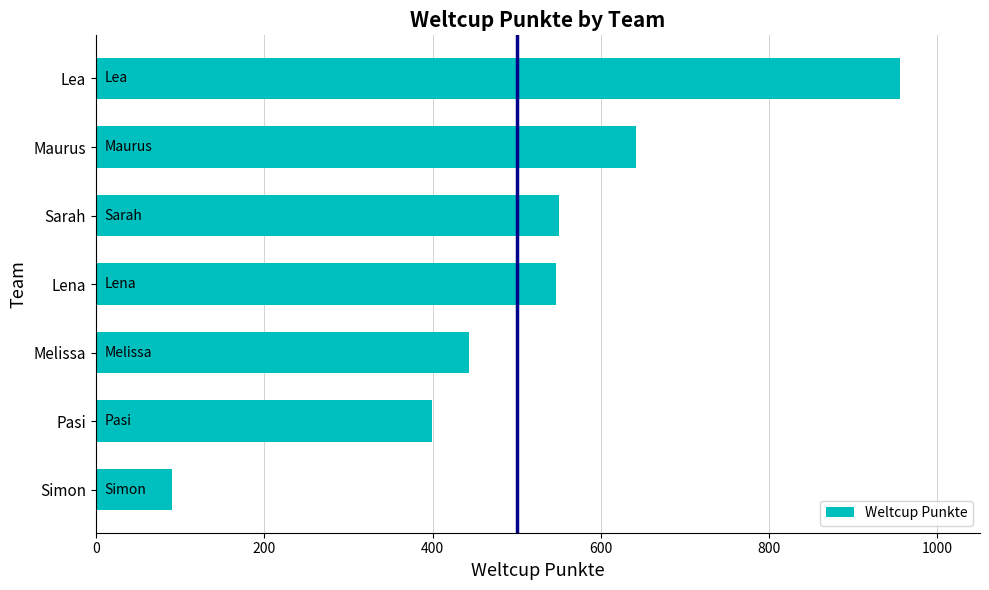

What is the minimum value shown in the chart?

90